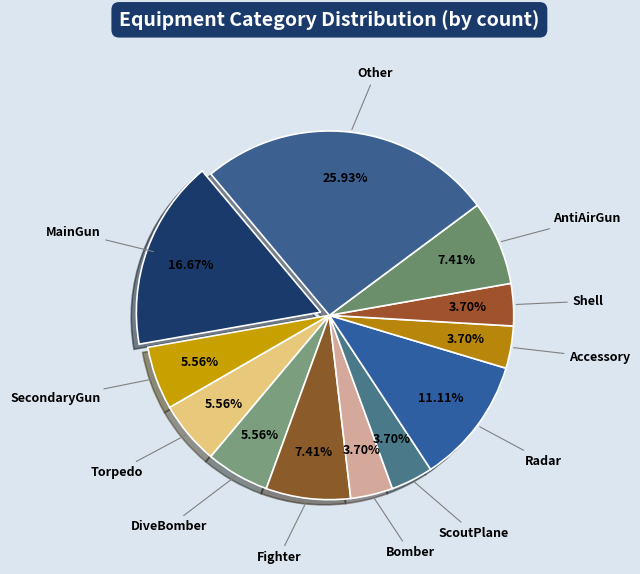

Does any single category account for the majority?

No